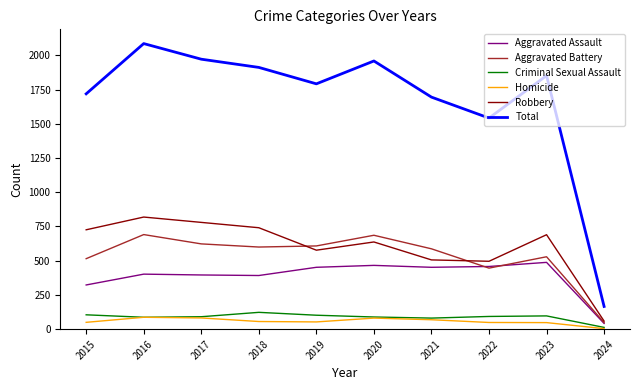

Which series has the widest spread of values?

Total